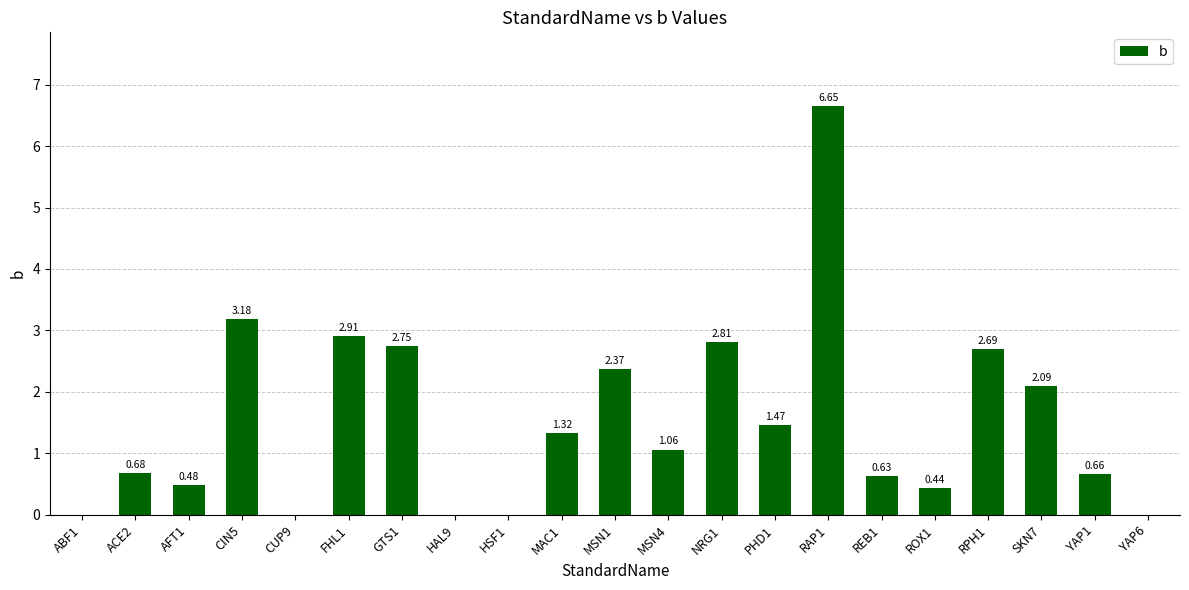

What is the sum of the values at GTS1 and MSN4?

3.8